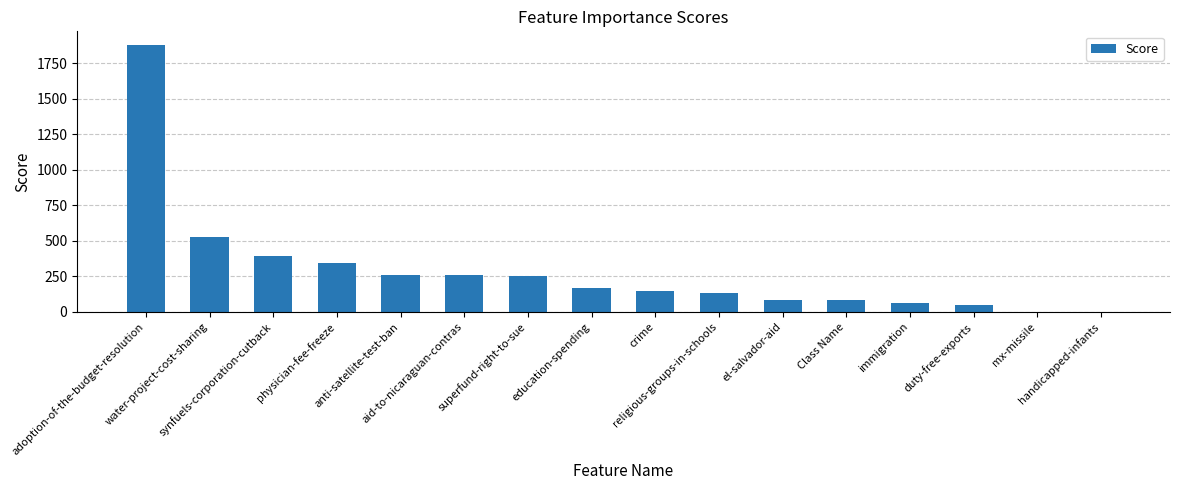

How many distinct data groups are displayed?

1